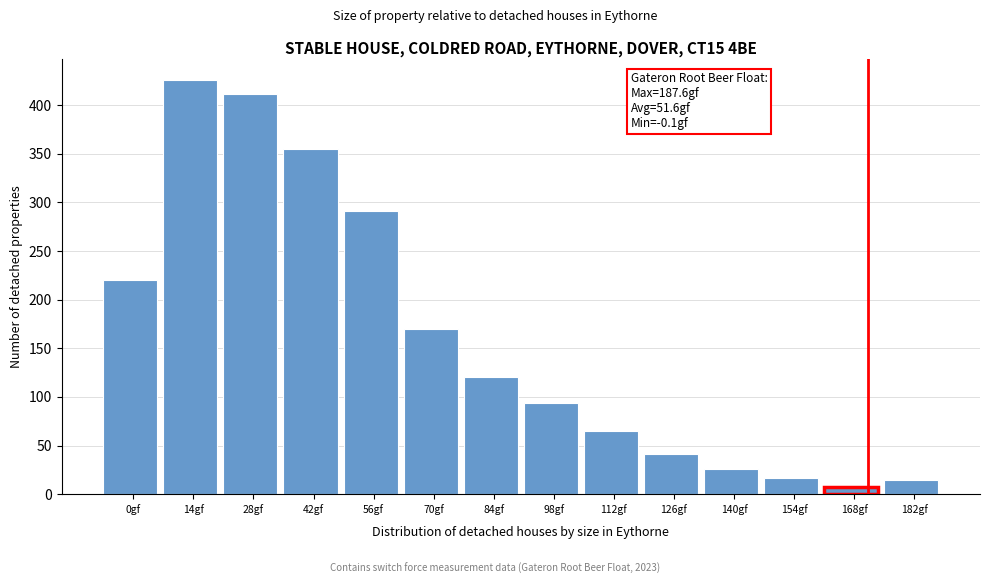

Reading left to right, what are all the values shown in this chart?

0gf=220	14gf=426	28gf=411	42gf=355	56gf=291	70gf=170	84gf=120	98gf=94	112gf=65	126gf=41	140gf=26	154gf=17	168gf=7	182gf=15